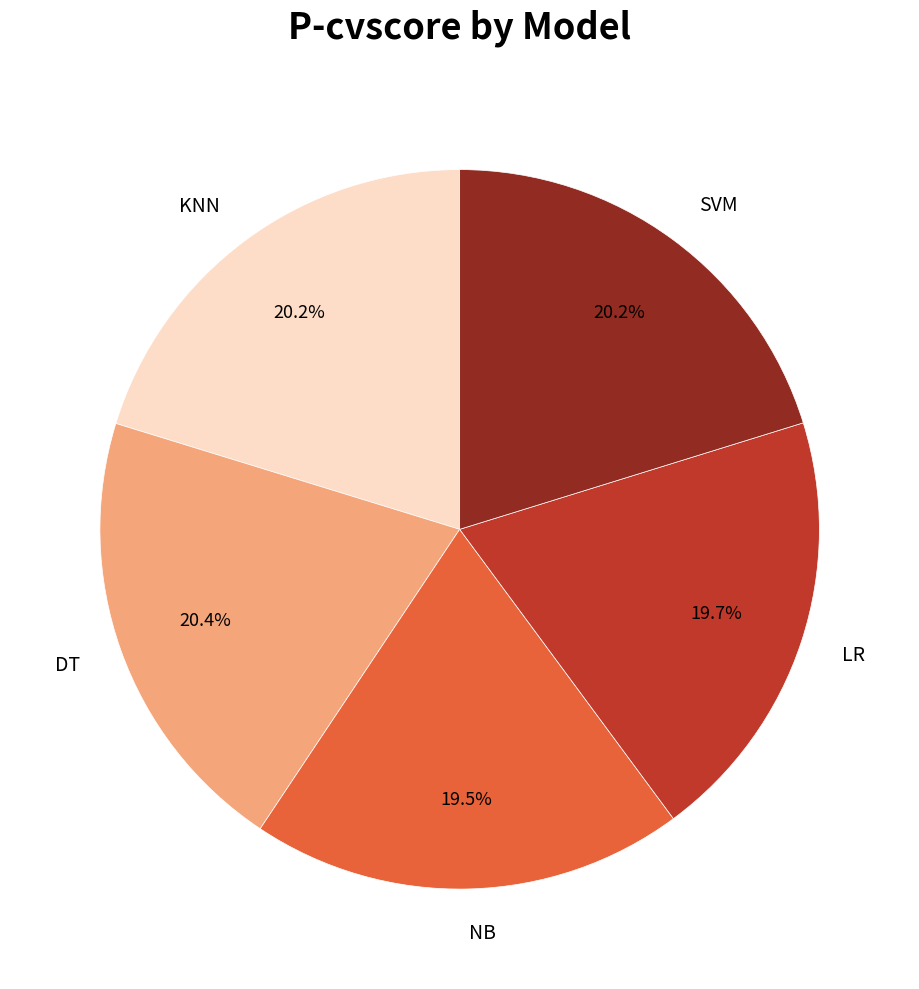

Is there any slice that represents more than half of the pie?

No